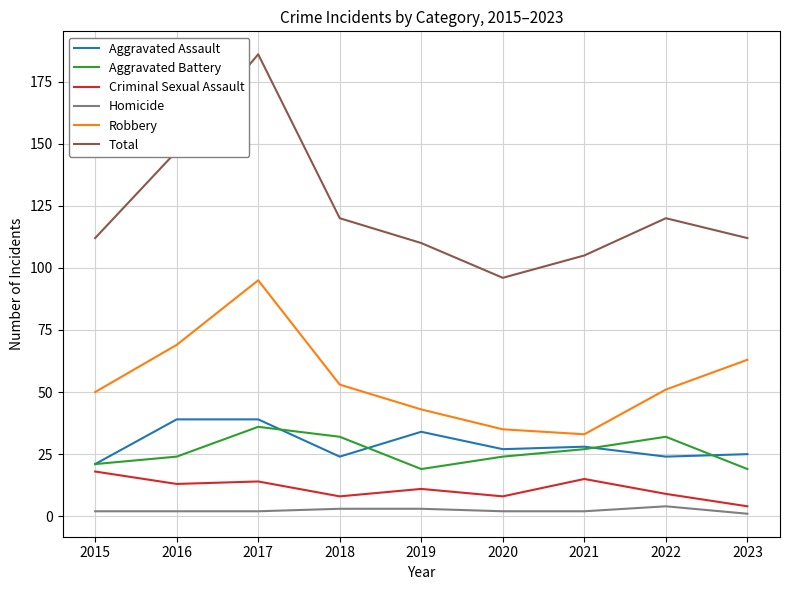

The value of Total at 2021 is 105. True or false?

True